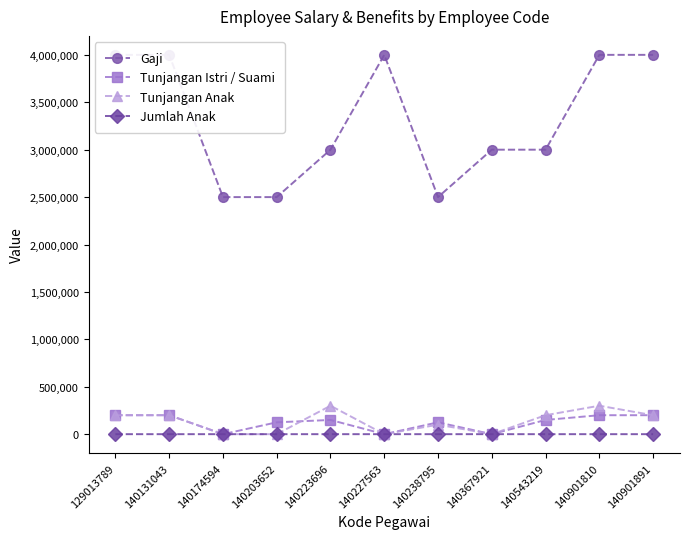

What is the value of the Jumlah Anak point at the 9th from the left?

2